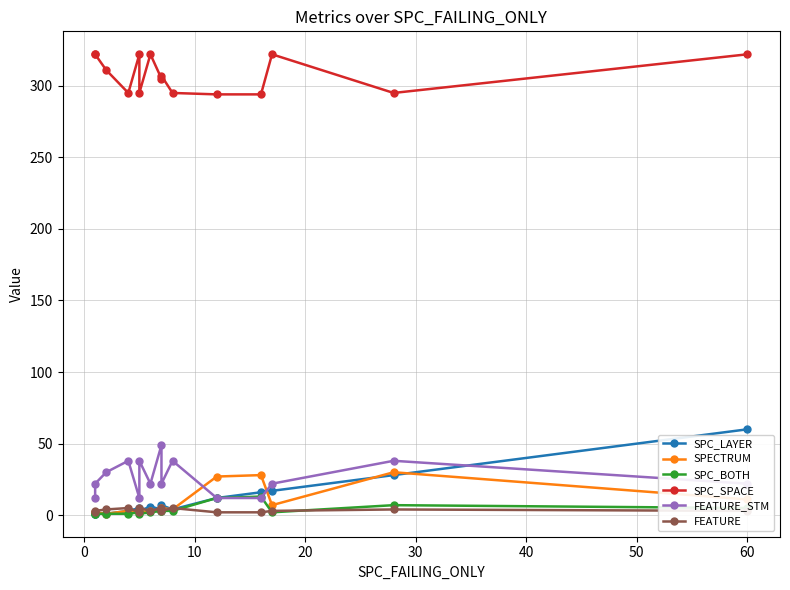

True or false: FEATURE has more than 1 interior local peaks.

True